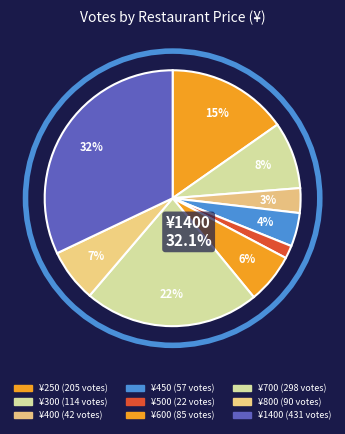

How many slices are in this pie chart?

9